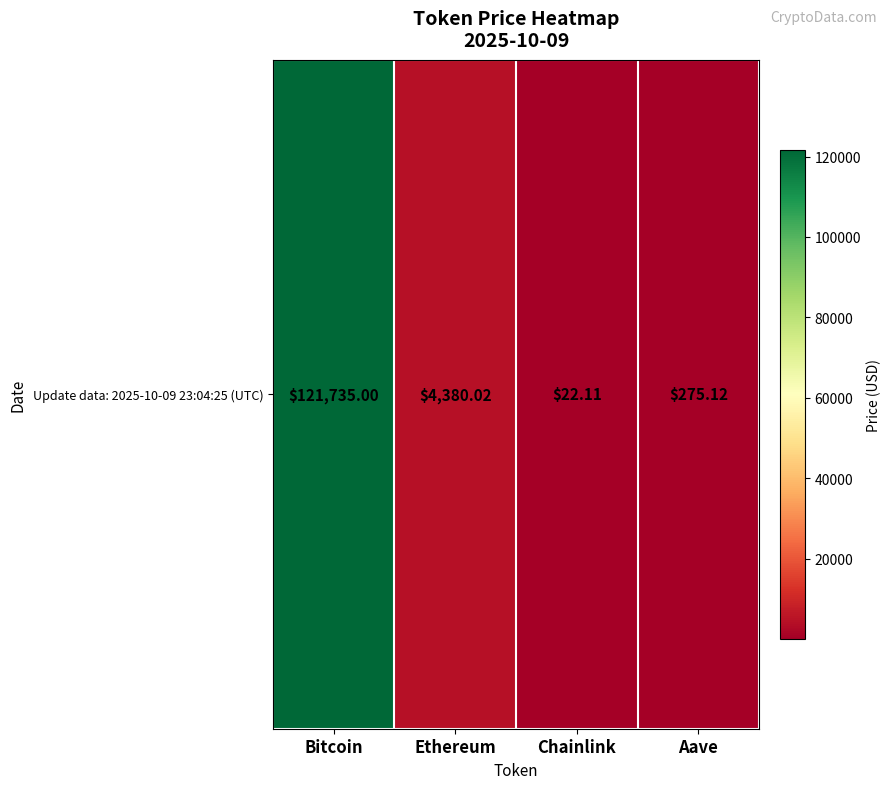

Which label corresponds to the smallest value in the chart?

Chainlink